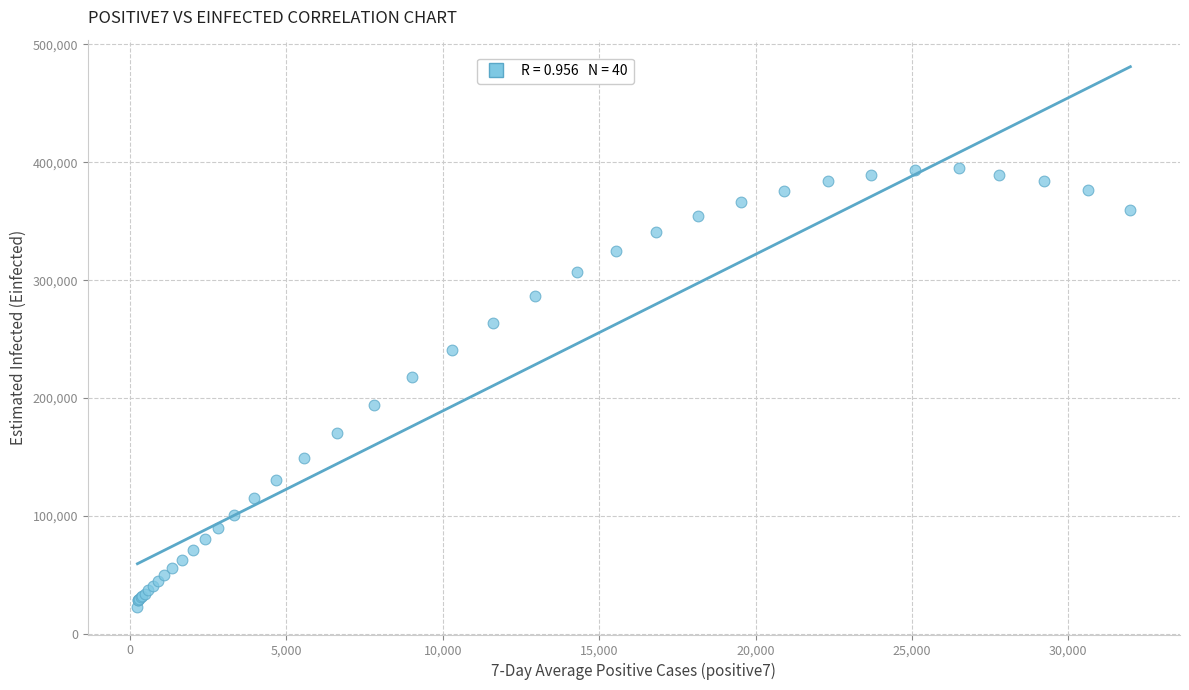

What Y value in the scatter plot is closest to 208720?

217565.6